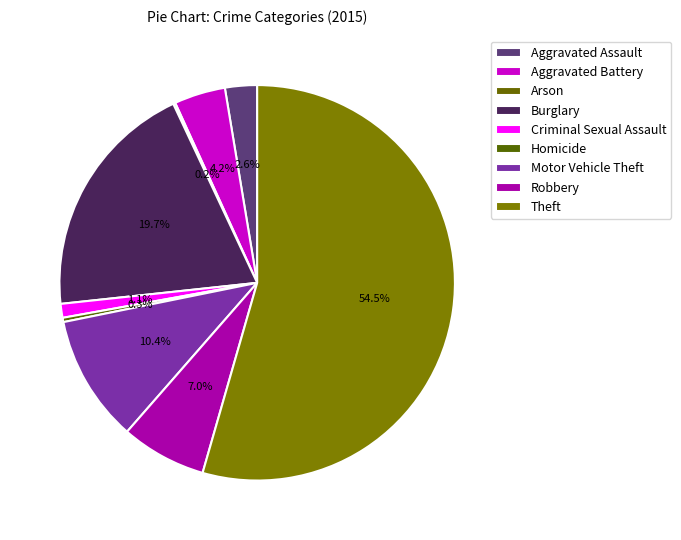

Between Motor Vehicle Theft and Homicide, which is larger?

Motor Vehicle Theft